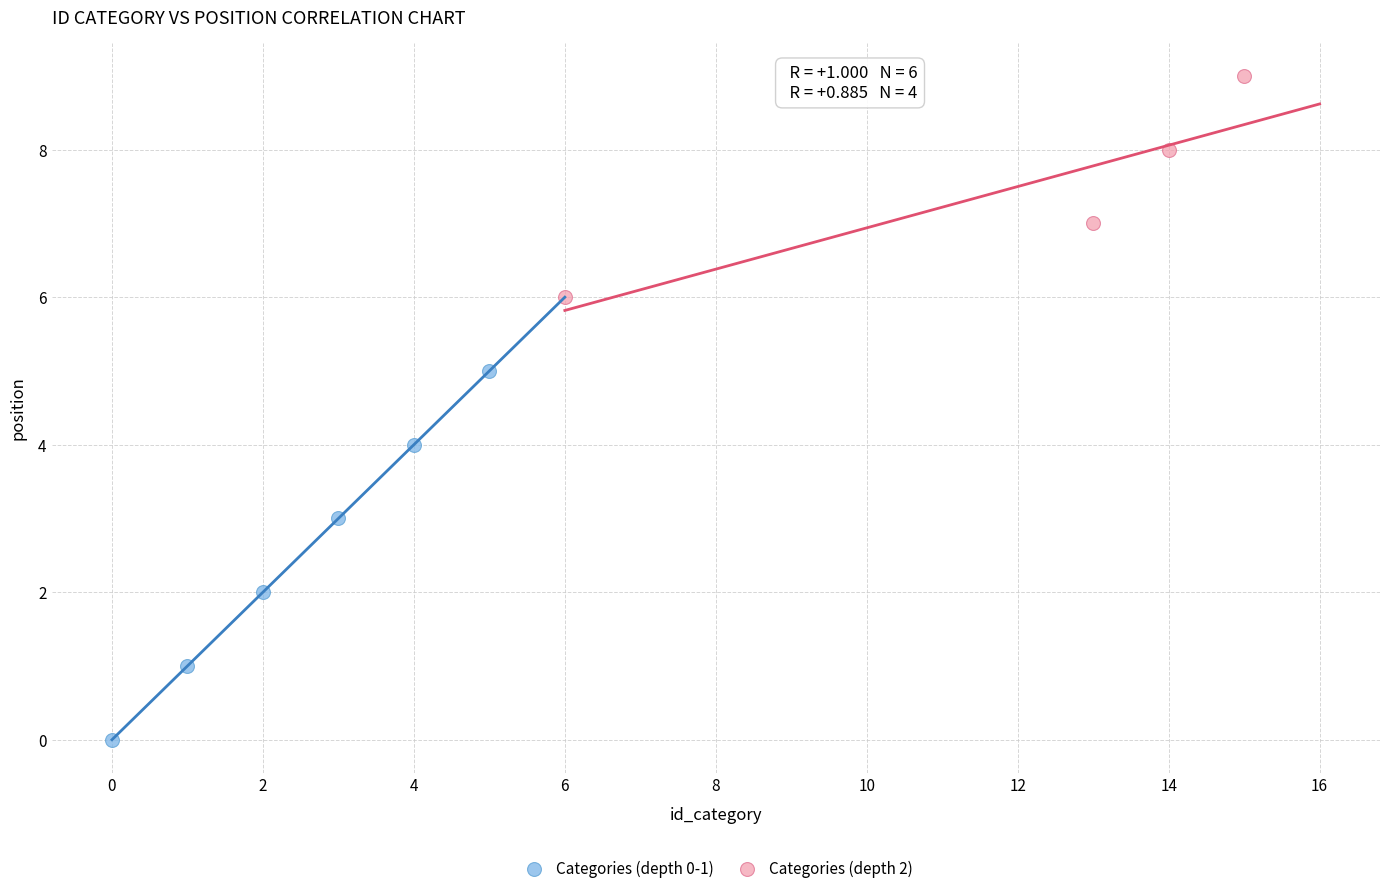

Which series reaches the maximum Y coordinate?

Categories (depth 2)